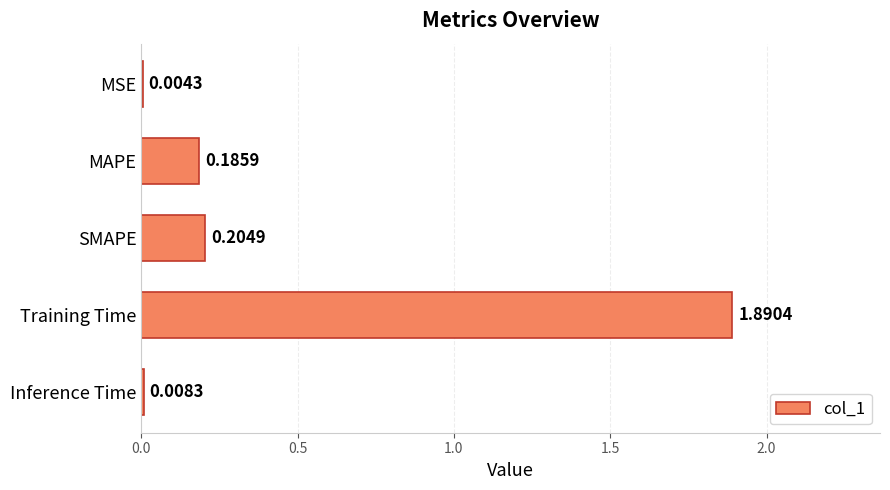

What is the sum of all values?

2.3